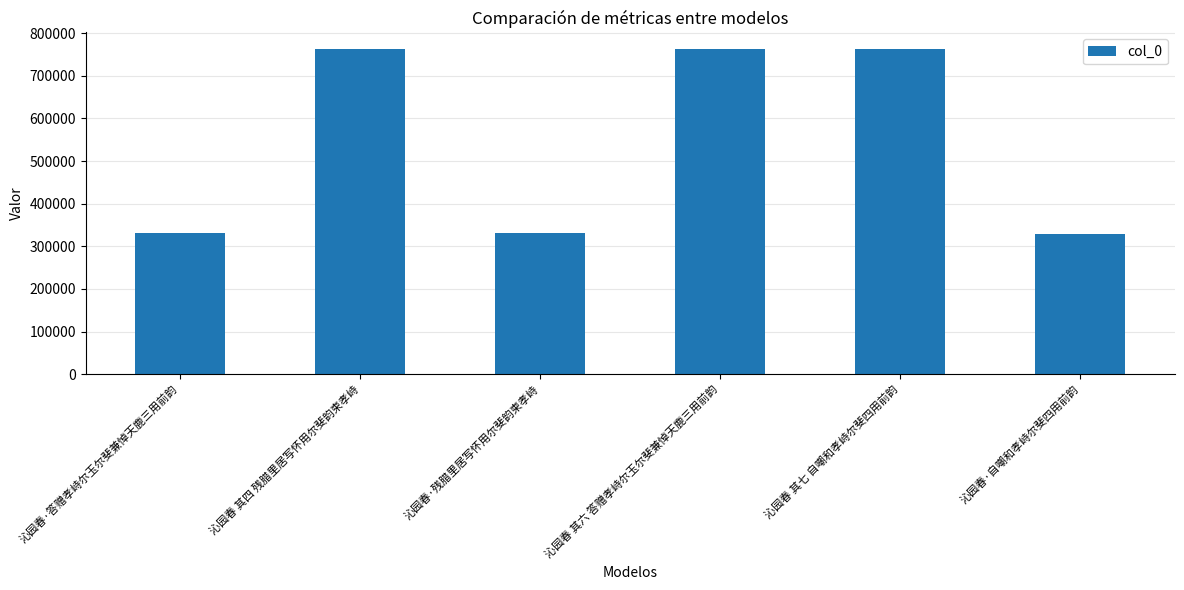

At which label is the value closest to 545958?

沁园春·答赠孝峙尔玉尔斐兼悼天鹿三用前韵